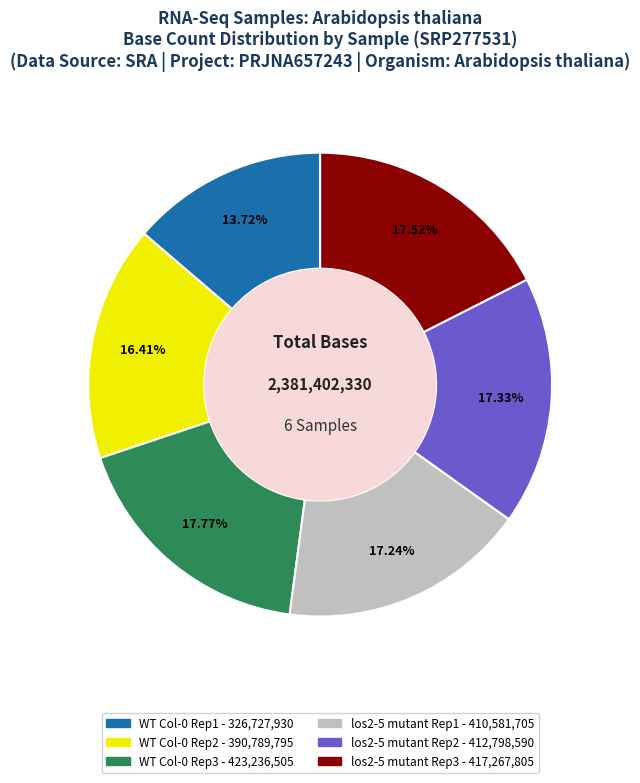

Is there a majority slice in this chart?

No